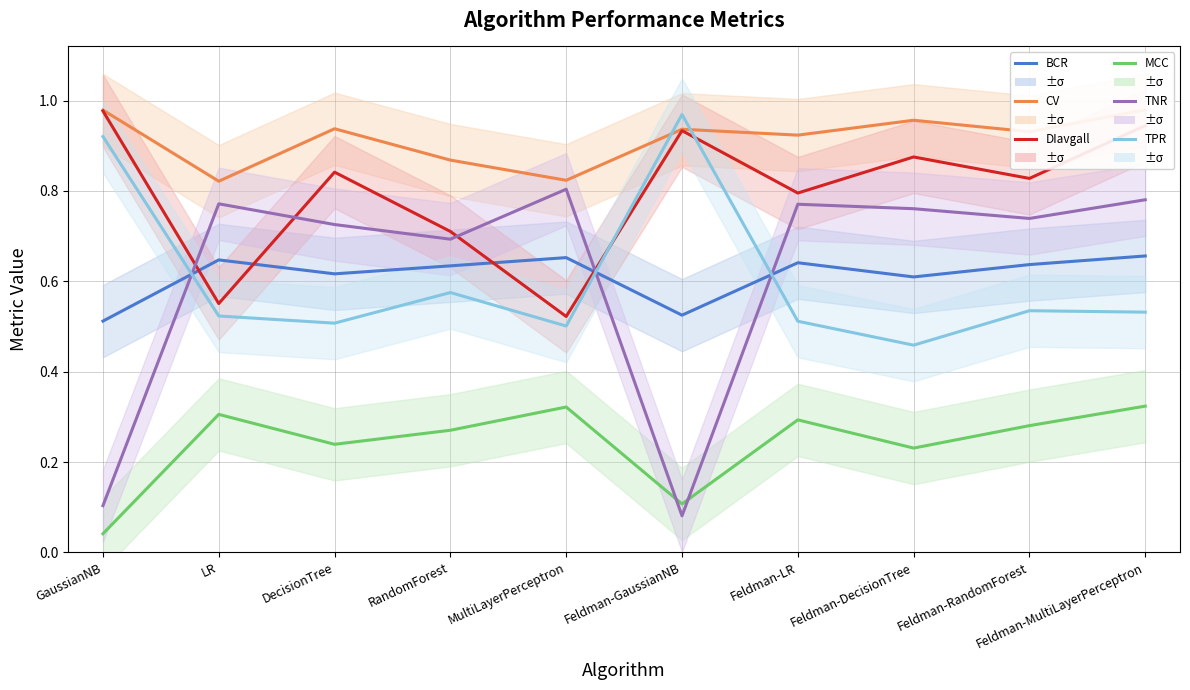

At which category does MCC reach its first local peak?

LR